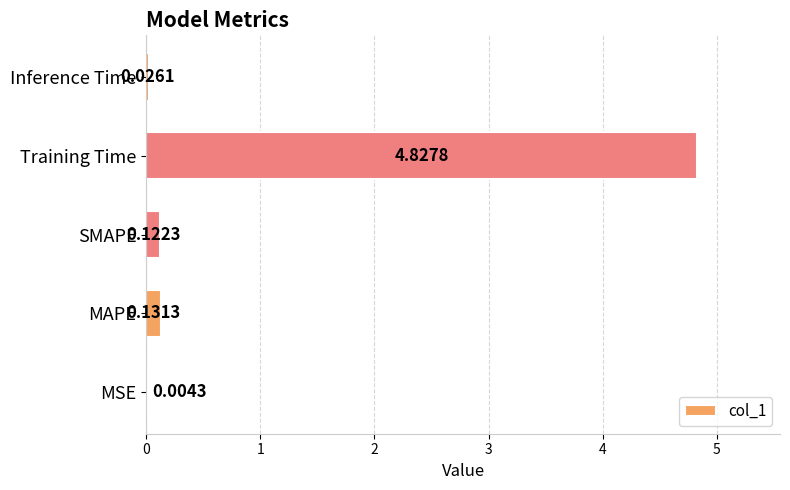

Are the bars horizontal?

Yes